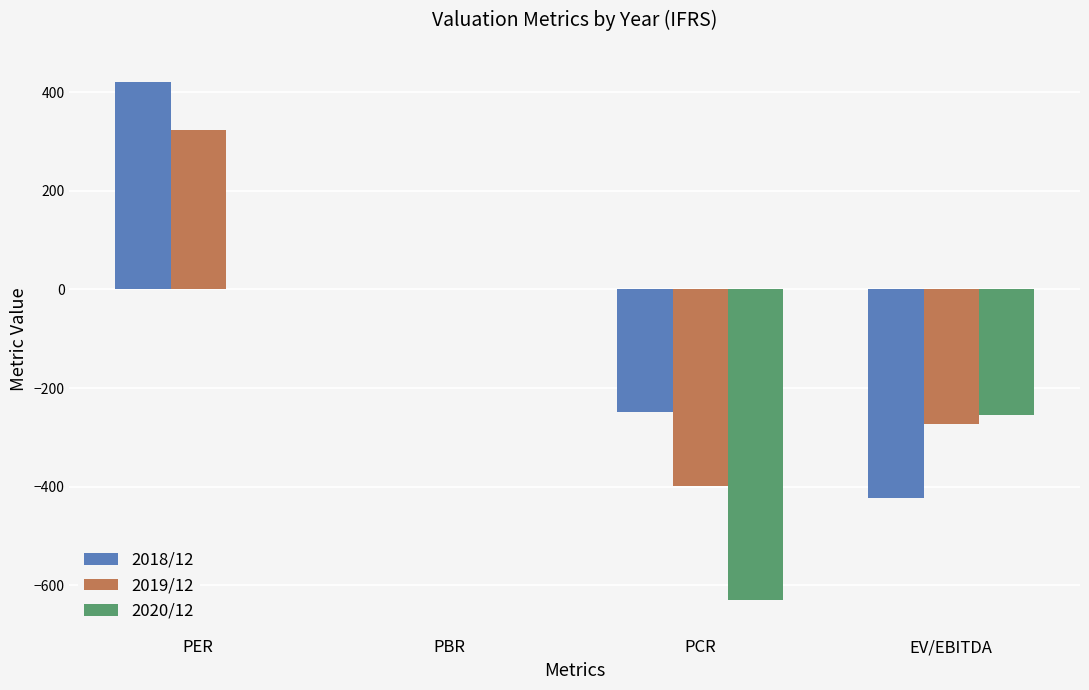

How many series are shown in this chart?

3